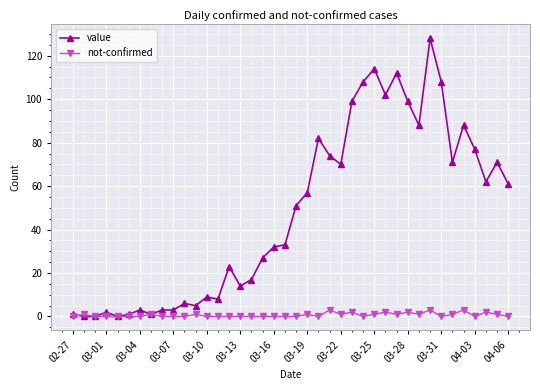

Which series has the widest spread of values?

value